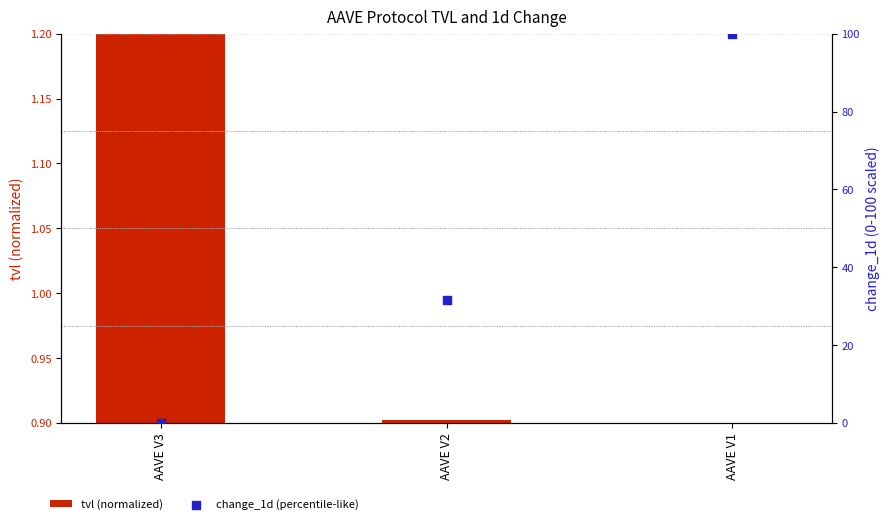

At which category is the sum across all series the highest?

AAVE V1